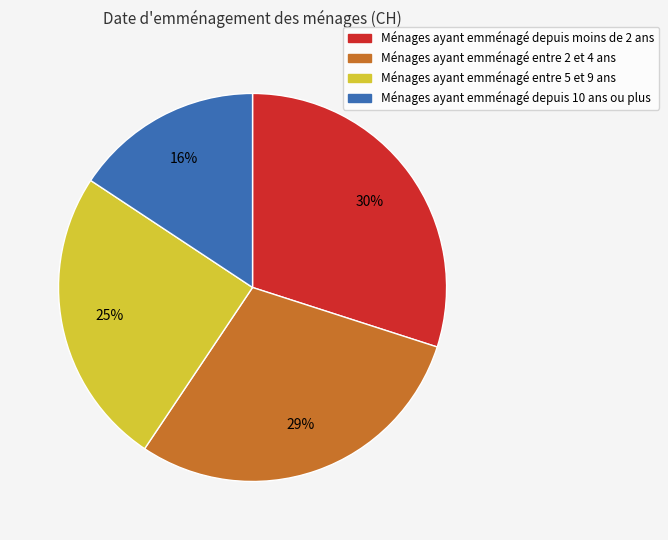

How many slices are in this pie chart?

4